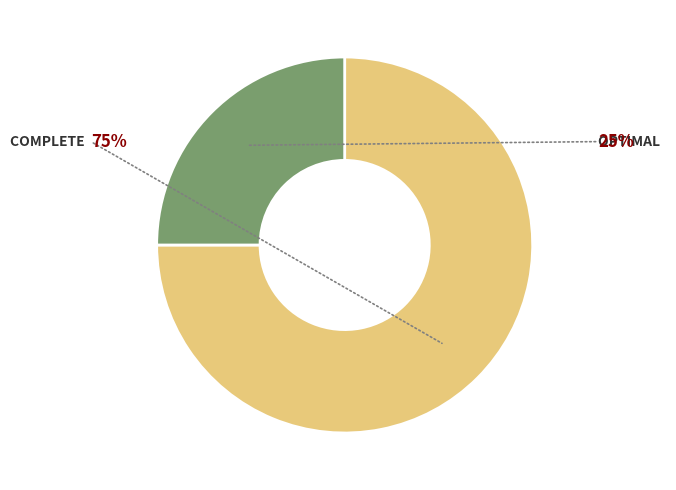

Does any single category account for the majority?

Yes